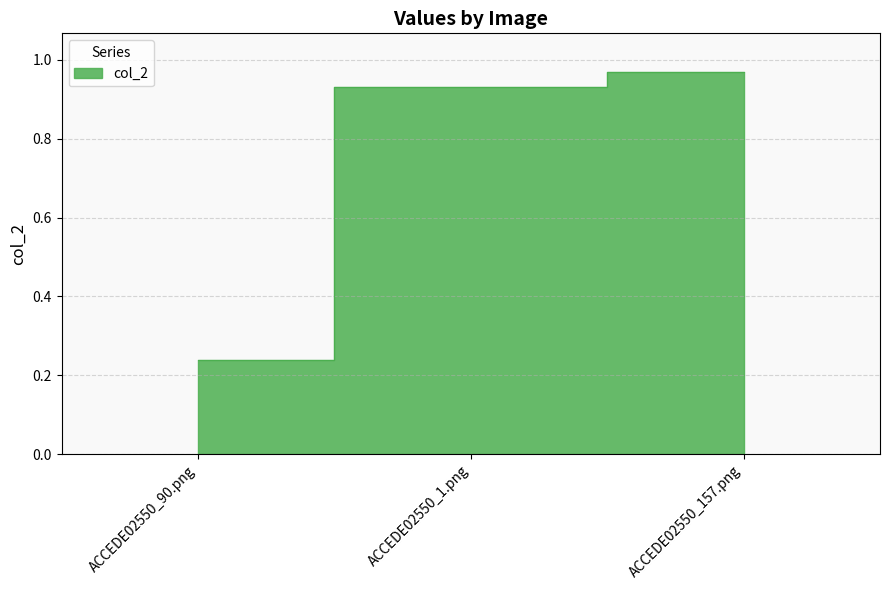

True or false: the data shows 1.3 at ACCEDE02550_1.png.

False